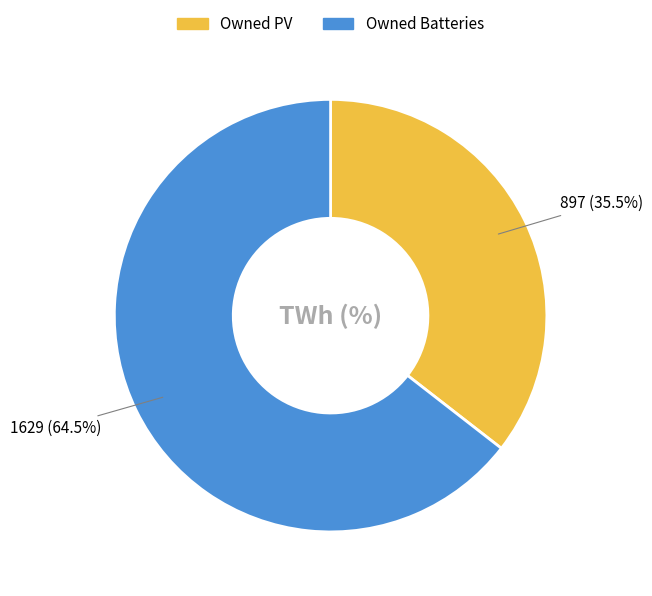

Does any single category account for the majority?

Yes